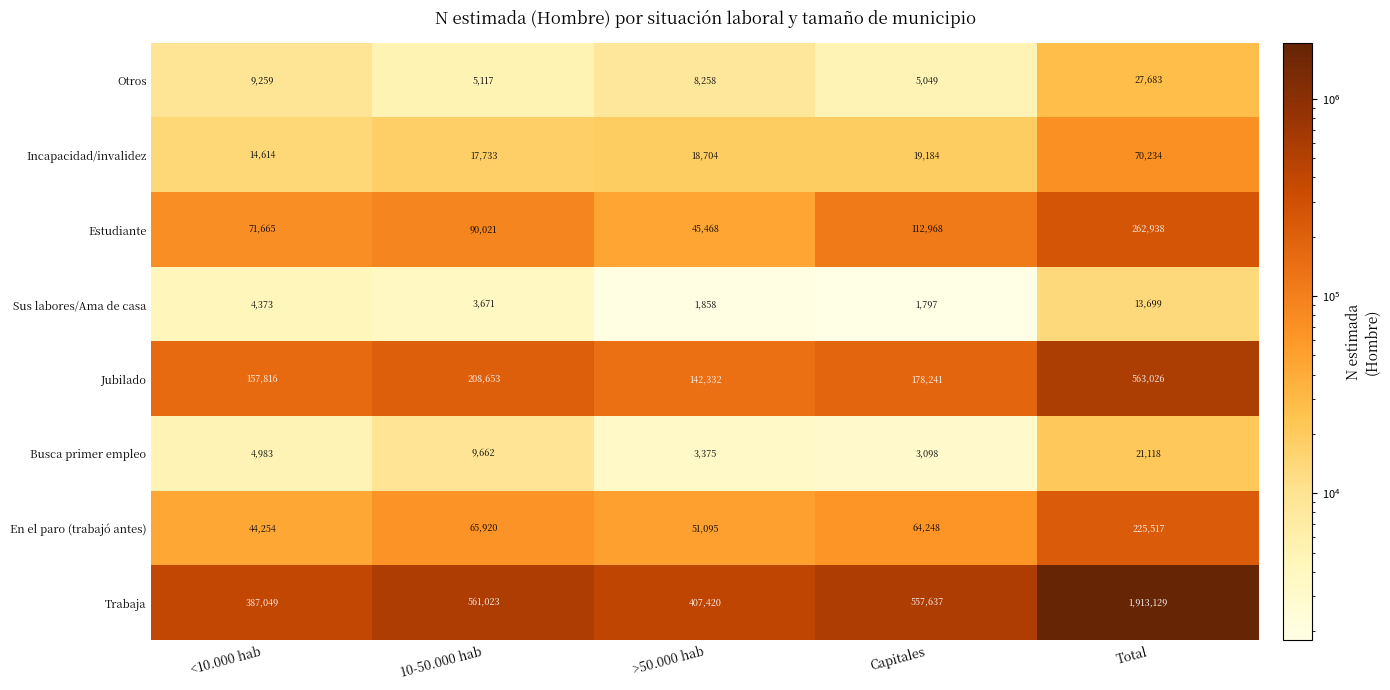

The Jubilado series shows 178241 at Capitales. True or false?

True